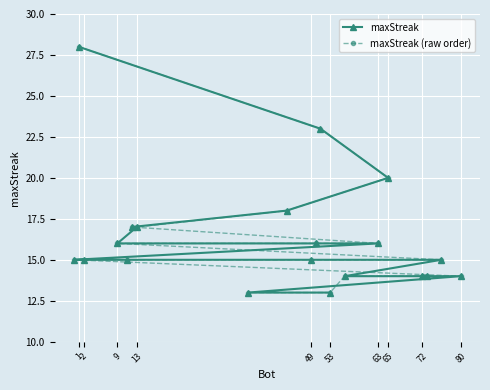

Is it true that maxStreak (raw order) equals 23 at 72?

False